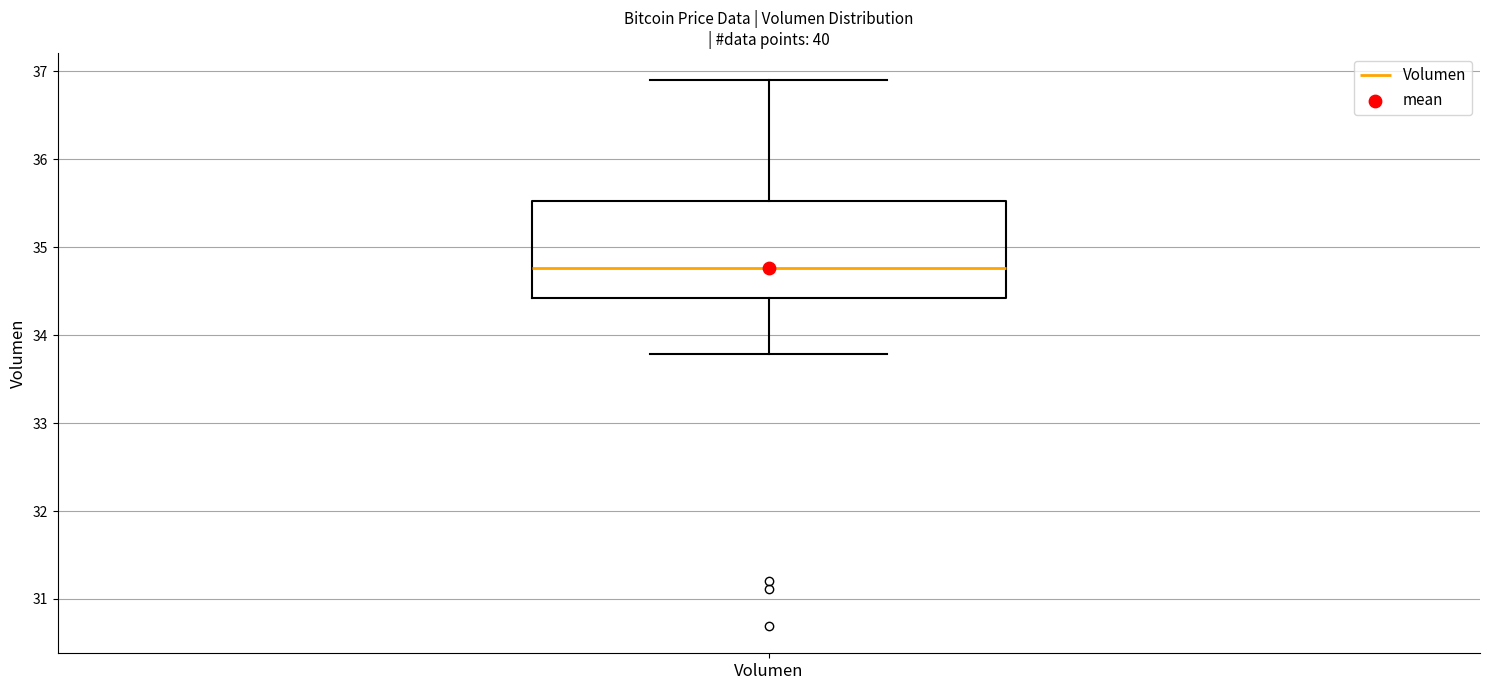

Transcribe this box plot: give where the median line is, the range the box spans, and where the two whiskers end, as read against the y-axis. The values are not printed on the chart, so give them approximately, as read against the axis.

median 34.8, box 34.4 to 35.5, whiskers 33.8 to 36.9